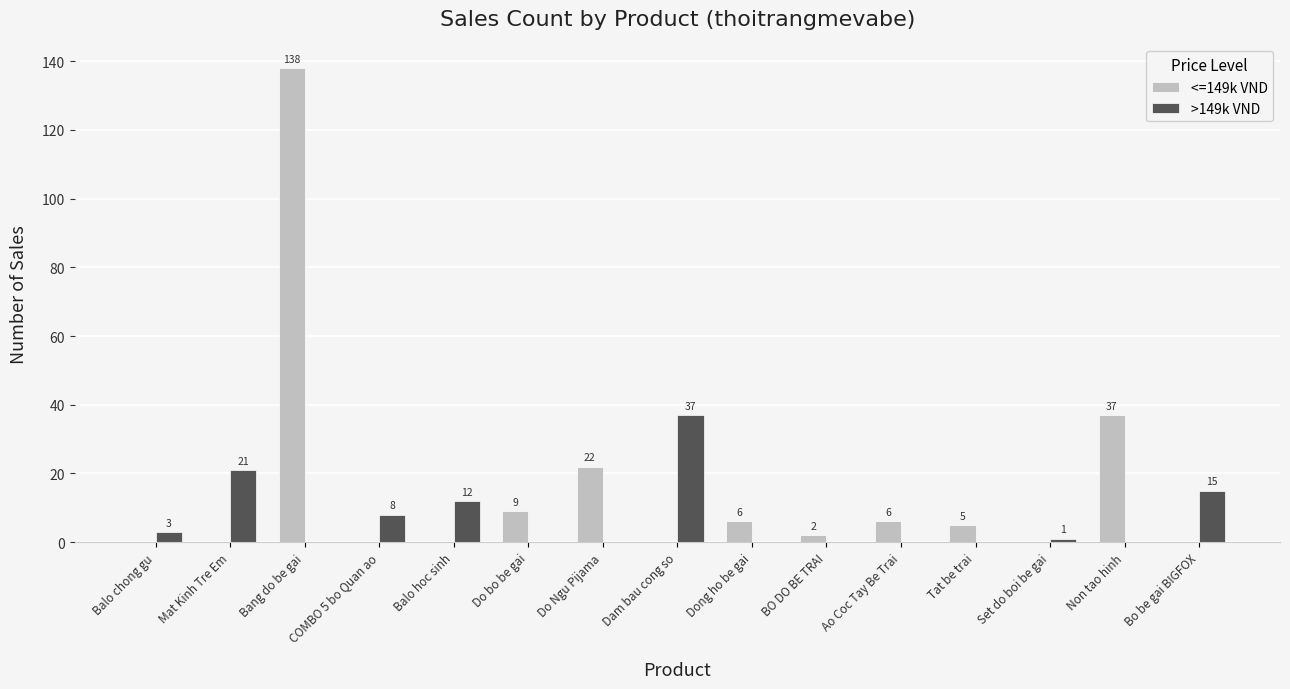

What are all the series names shown in the legend?

<=149k VND, >149k VND